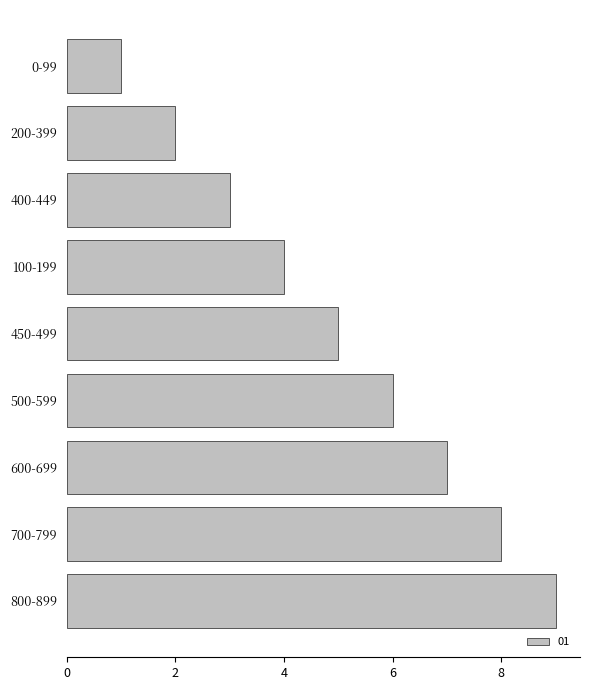

The value at 100-199 is 1. True or false?

False